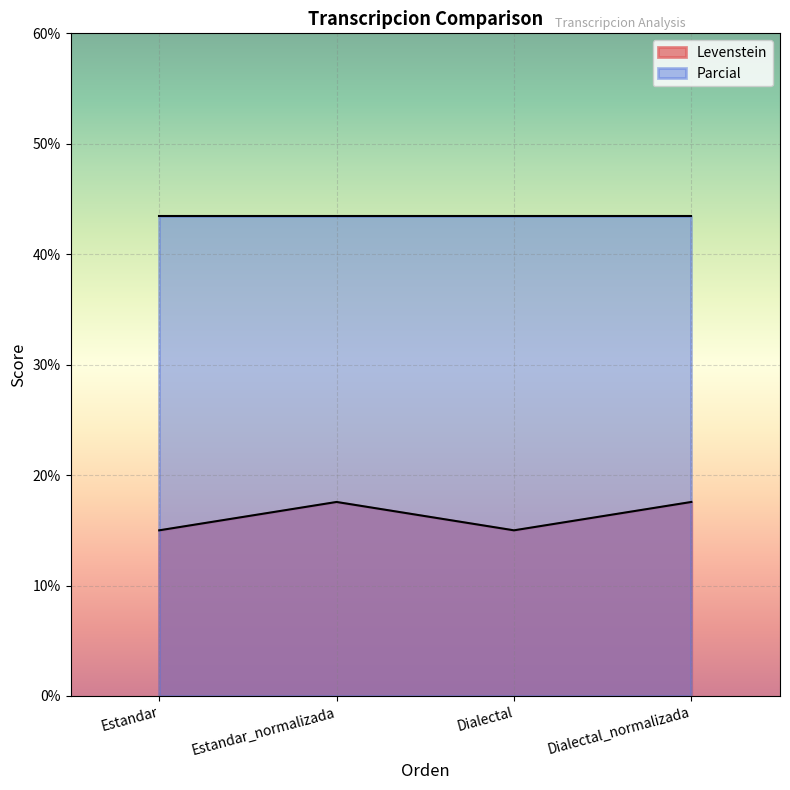

What is the change in value from Estandar to Dialectal_normalizada?

+2.6